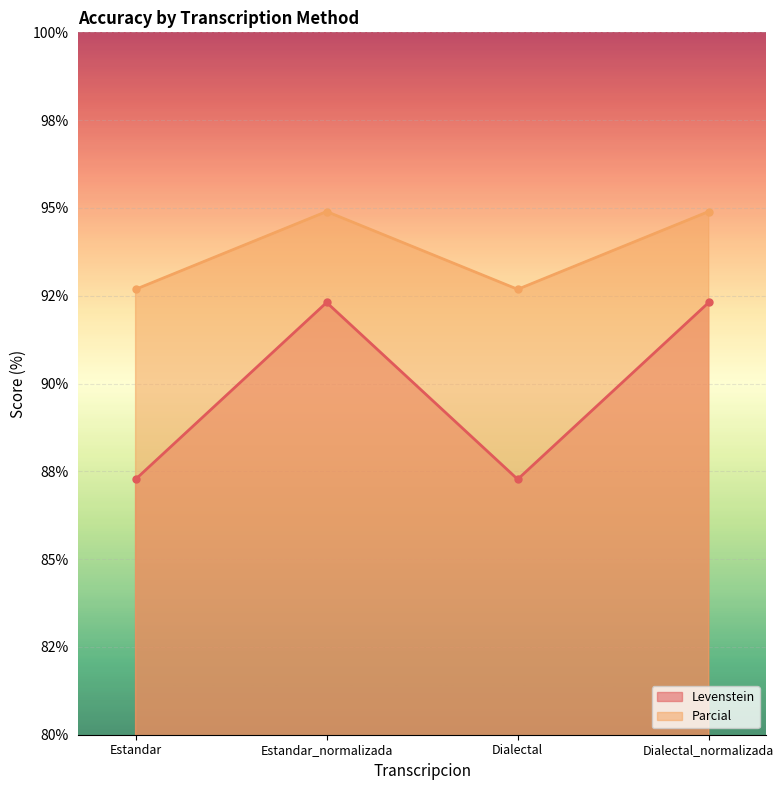

Between Estandar_normalizada and Dialectal_normalizada, which is larger?

Estandar_normalizada